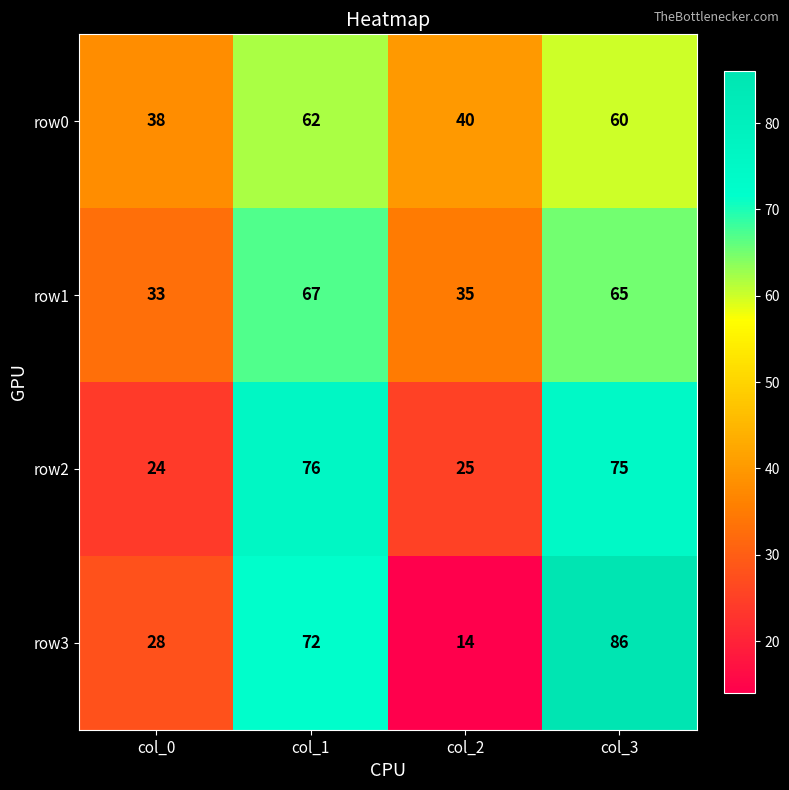

Is it true that row3 equals 86 at col_3?

True